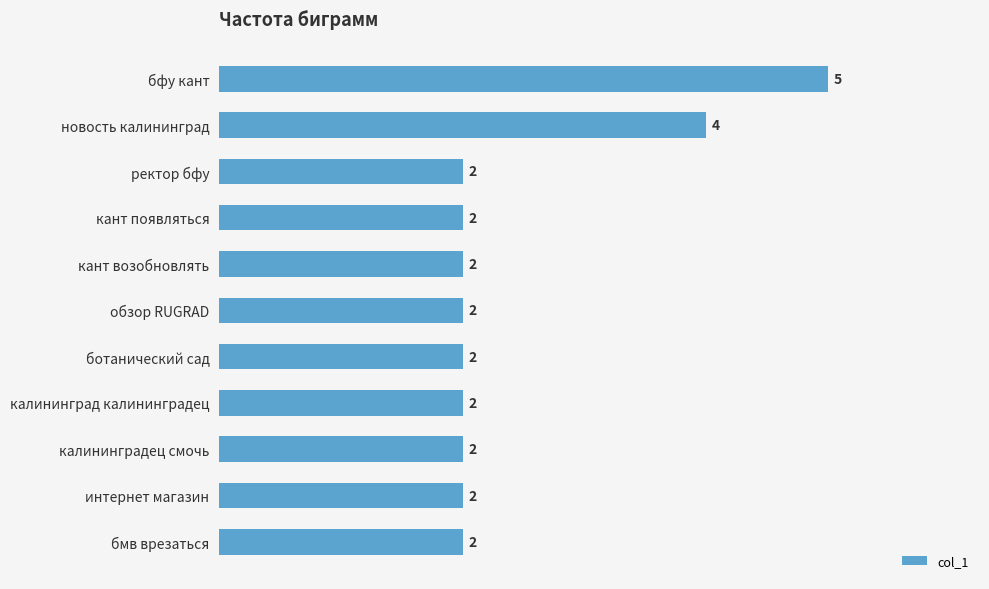

Count the values in the range 2 to 3.

9